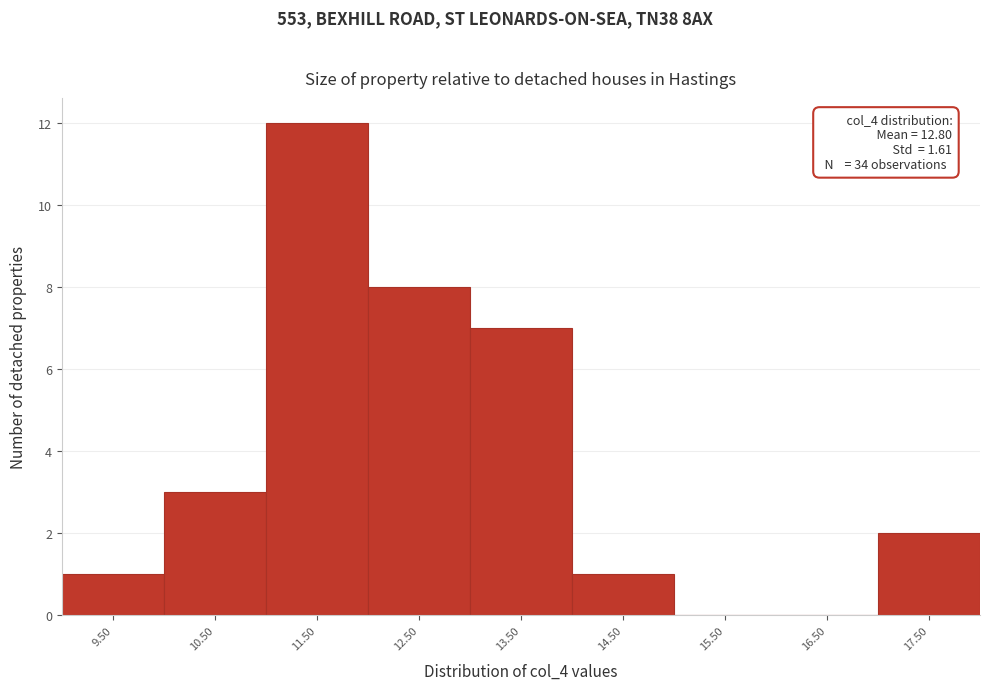

Reading right to left, list all the values displayed in this chart.

17.50=2	16.50=0	15.50=0	14.50=1	13.50=7	12.50=8	11.50=12	10.50=3	9.50=1